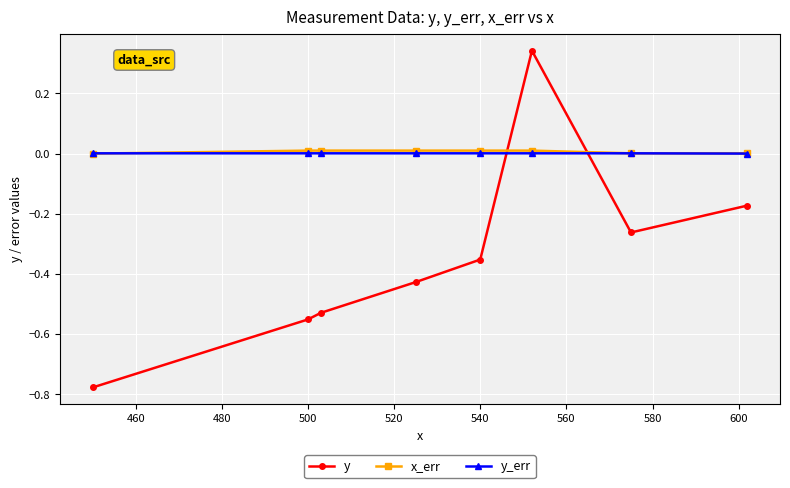

After their last crossing, which series has the higher values: y_err or x_err?

x_err